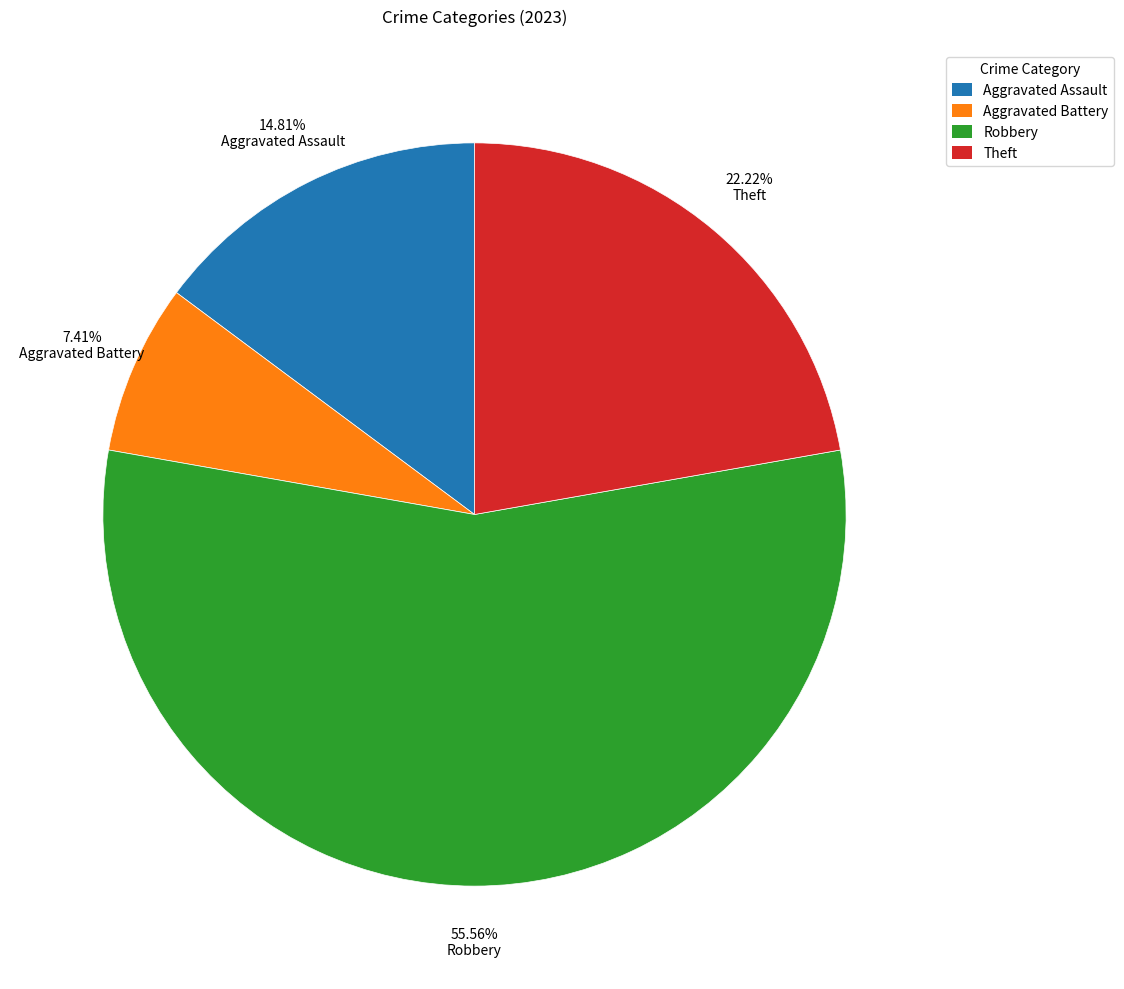

Does any single category account for the majority?

Yes